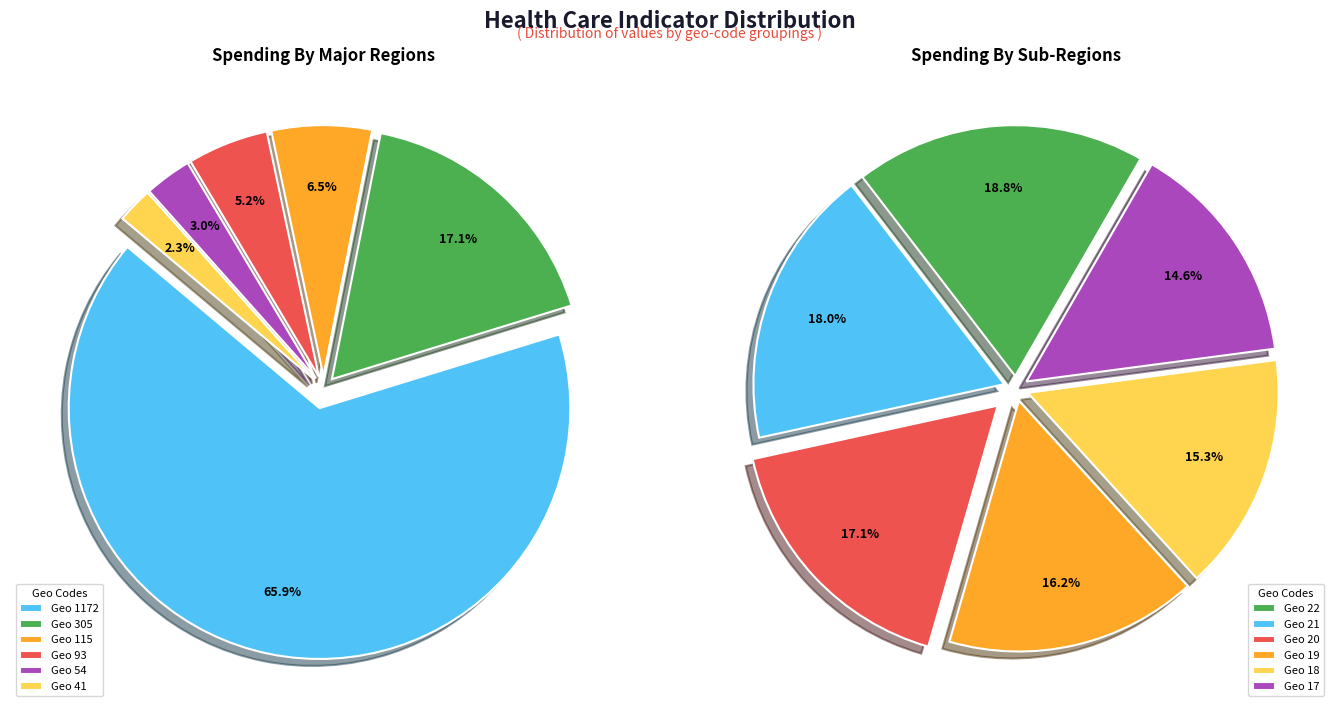

Does geocd_1172 represent more than half of the total?

Yes